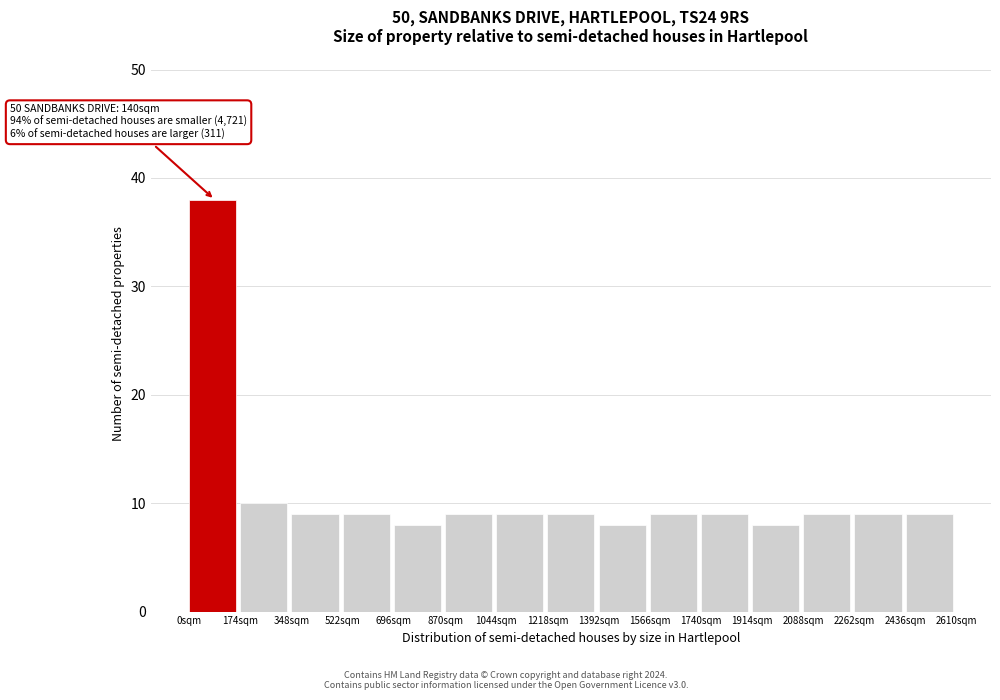

Over which range of the x-axis is the bar tallest?

0 to 174